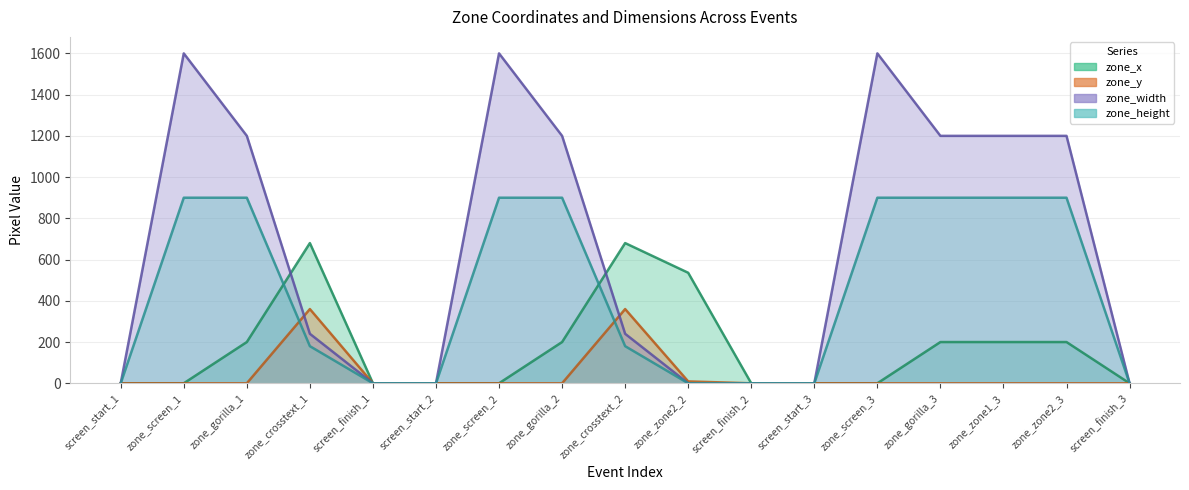

At how many categories does at least one series exceed 1413?

3